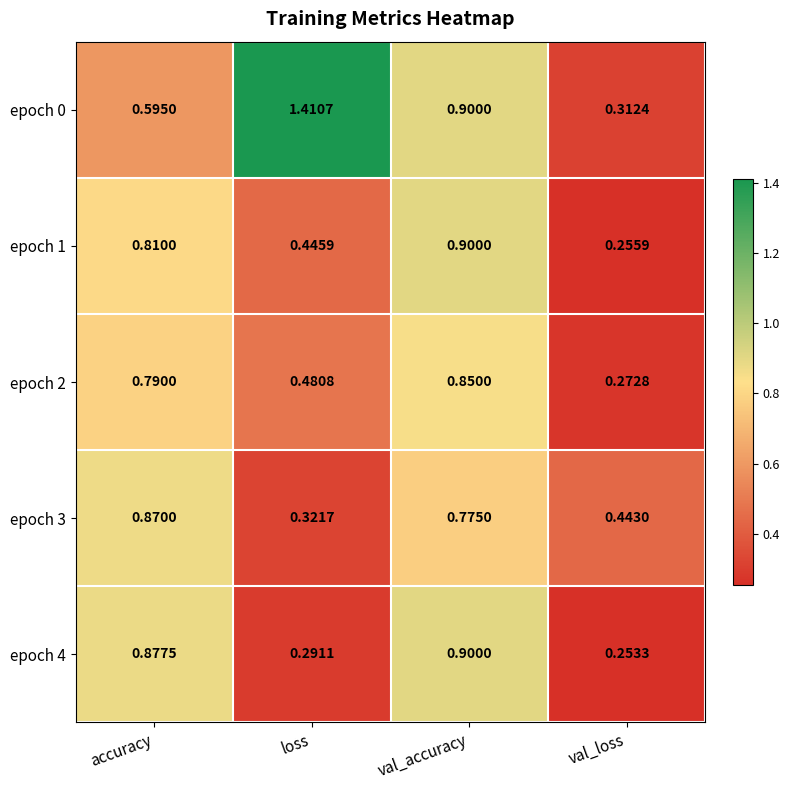

Rank the categories by epoch 4 value from highest to lowest.

val_accuracy, accuracy, loss, val_loss